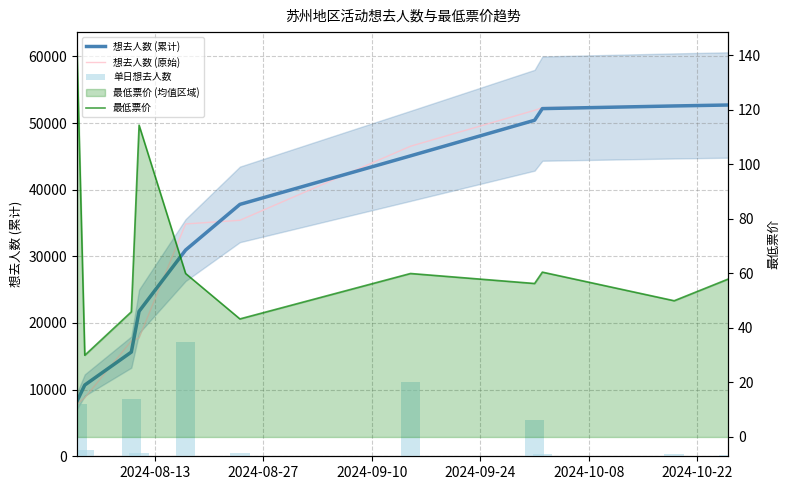

What is the difference between the highest and lowest values at 2024-10-22?

37750.0